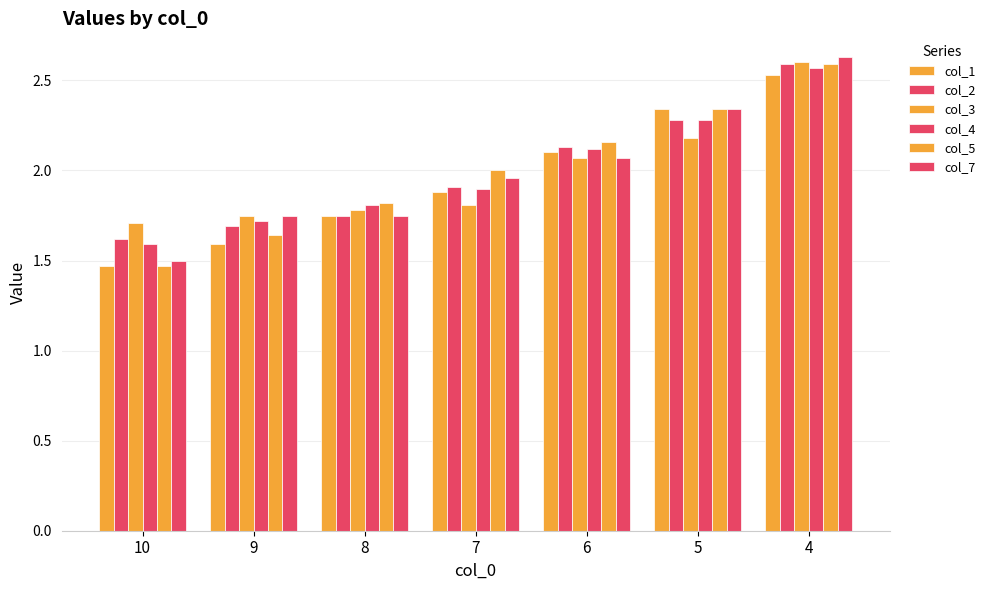

What is the smallest value displayed?

1.5